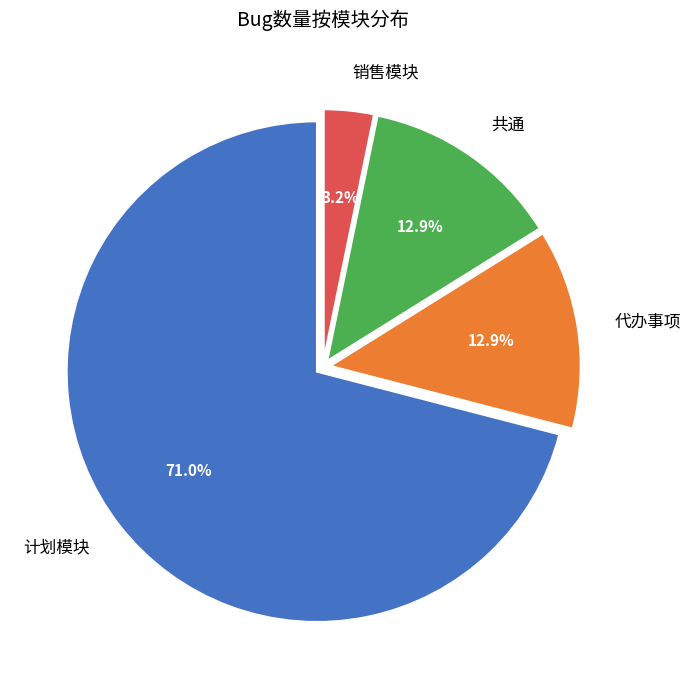

What is the smallest slice in the pie chart?

销售模块